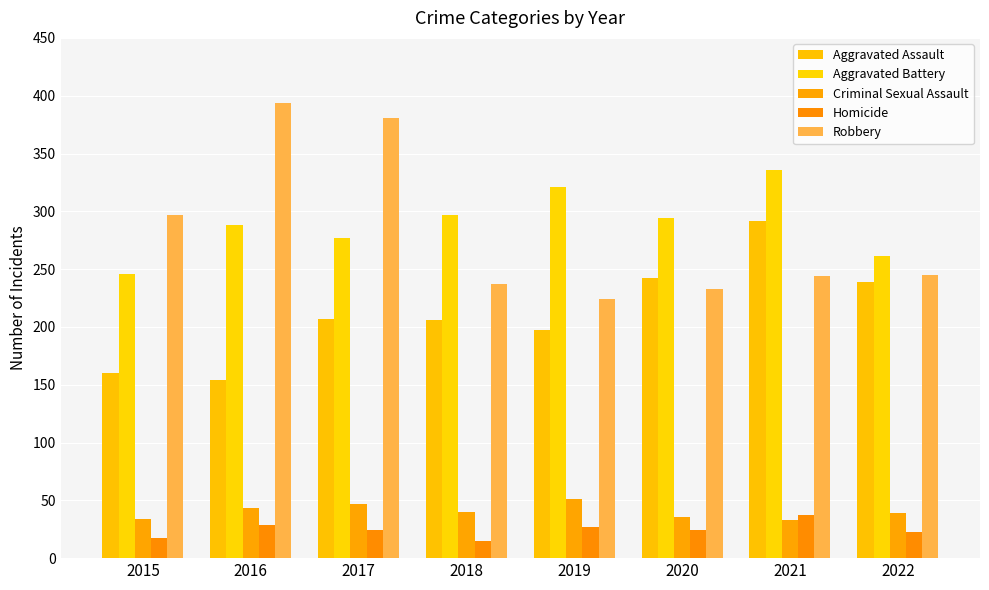

What is the approximate value of Robbery at 2017?

381